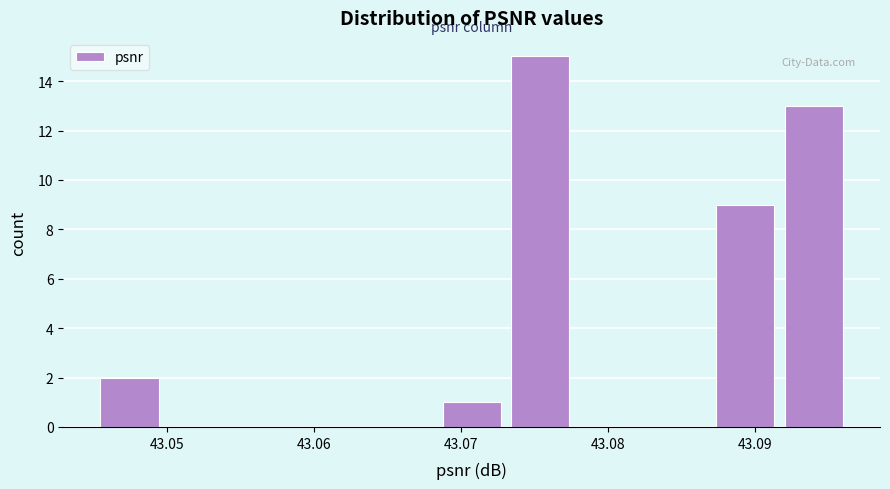

How tall is the bar that spans 43.046 to 43.050 on the x-axis? Neither the bar edges nor the heights are printed on the chart, so give them approximately, as read against the axes.

2